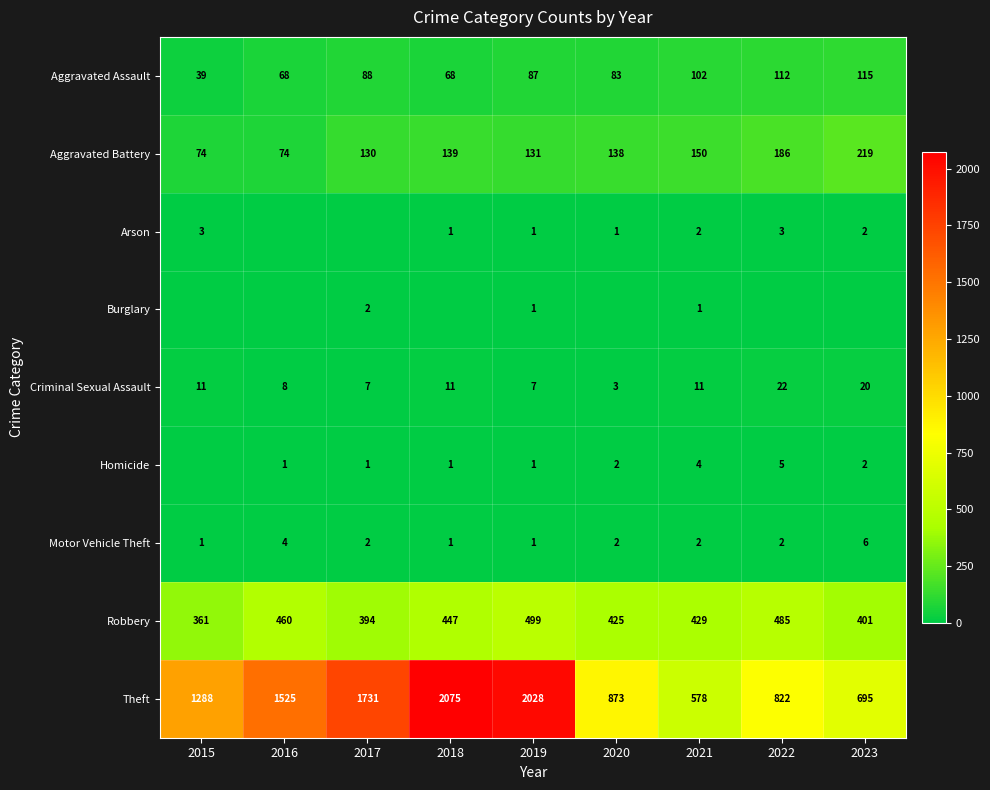

What is the difference between the maximum and second lowest values in the Robbery series?

105